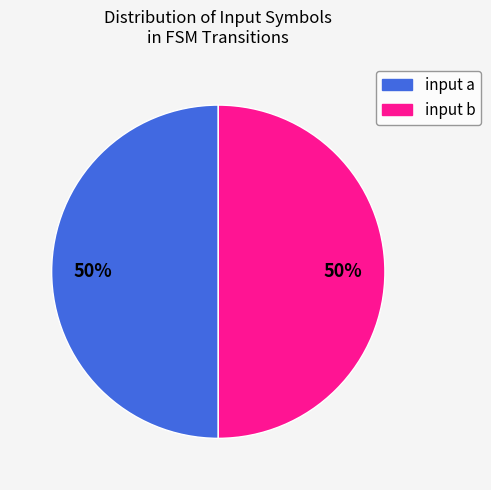

The input a slice represents 12% of the pie. True or false?

False